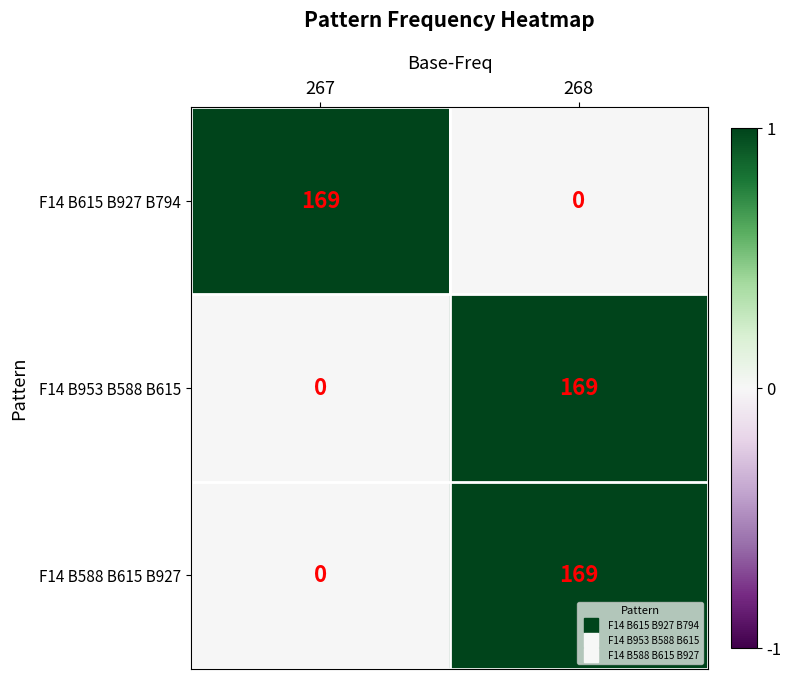

Reading right to left, list all the values displayed in this chart.

F14 B615 B927 B794: 268=0	267=169
F14 B953 B588 B615: 268=169	267=0
F14 B588 B615 B927: 268=169	267=0